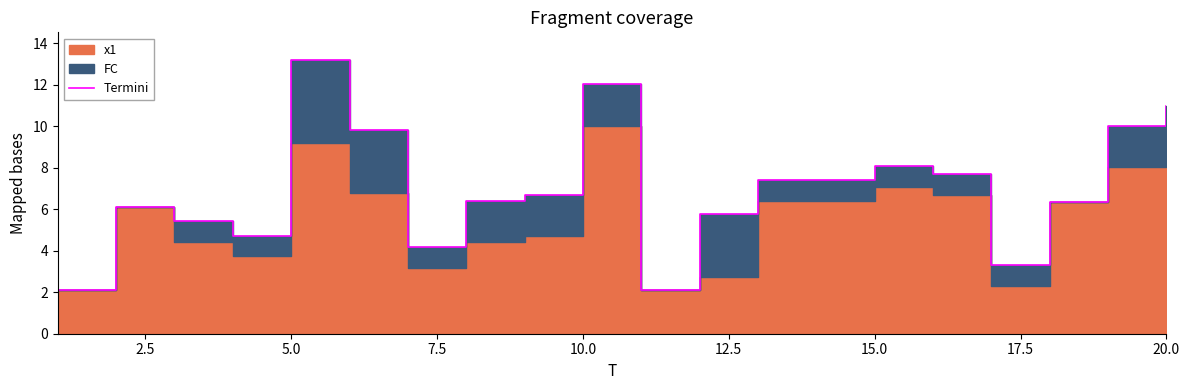

True or false: the data shows 10.1 at 17.5.

False